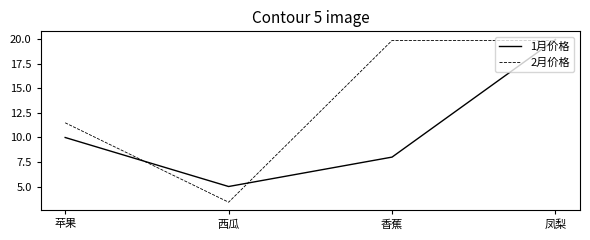

At which category is the sum across all series the highest?

凤梨